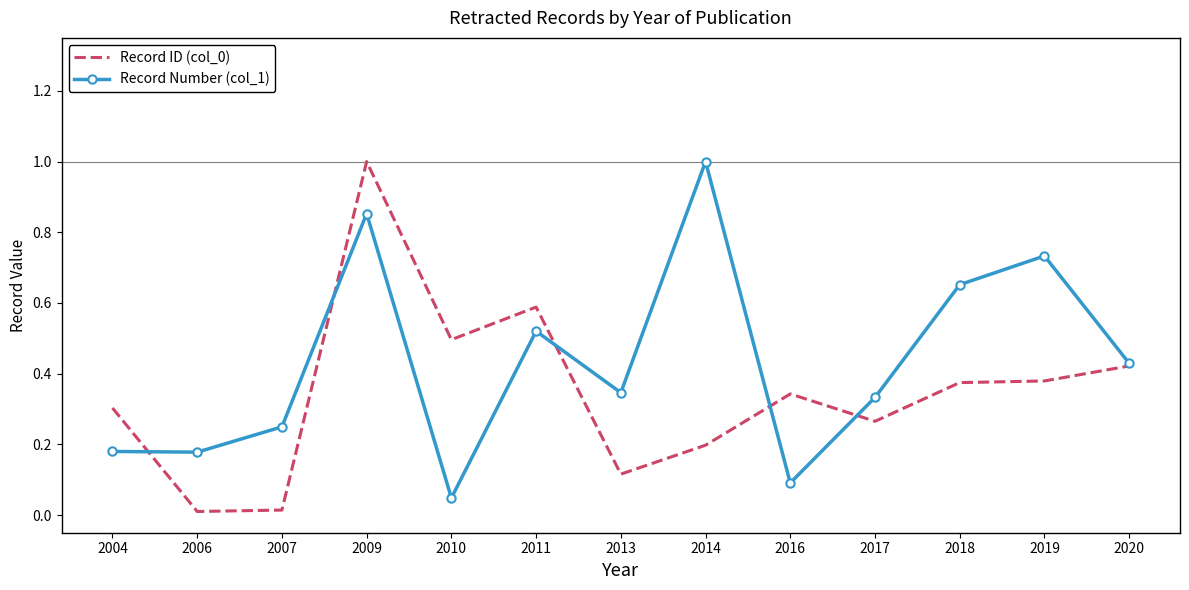

The Record Number (col_1) series shows 0.5 at 2011. True or false?

True